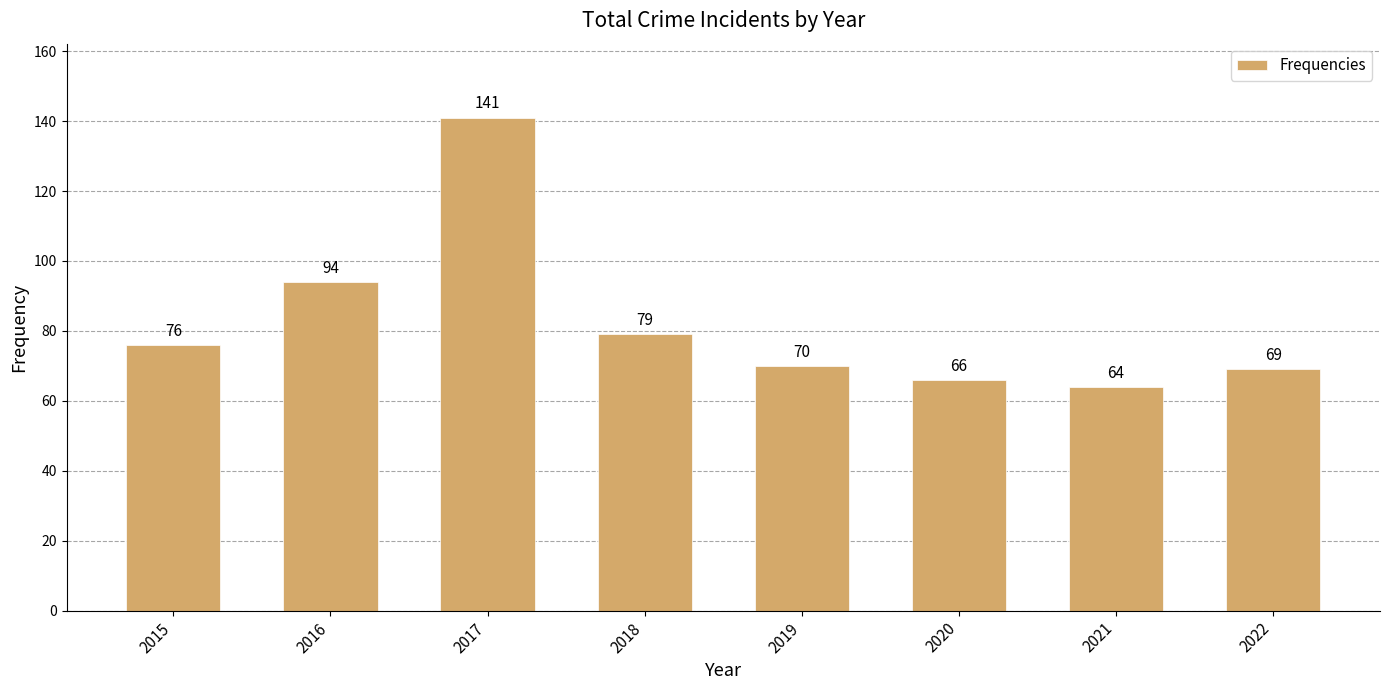

List the labels in order of value, smallest first.

2021, 2020, 2022, 2019, 2015, 2018, 2016, 2017